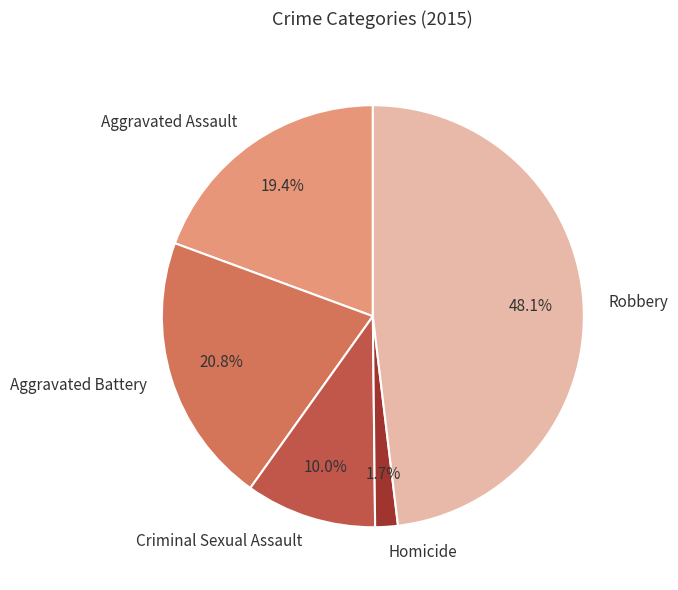

What is the largest slice in the pie chart?

Robbery